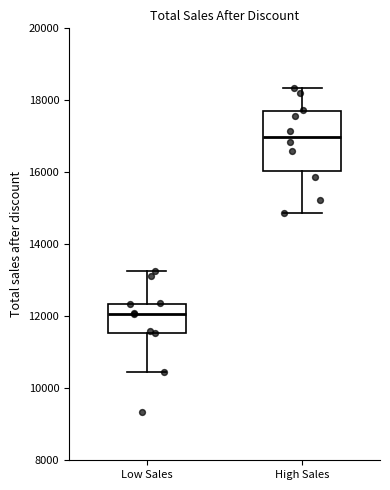

Which box has the lowest median line?

Low Sales